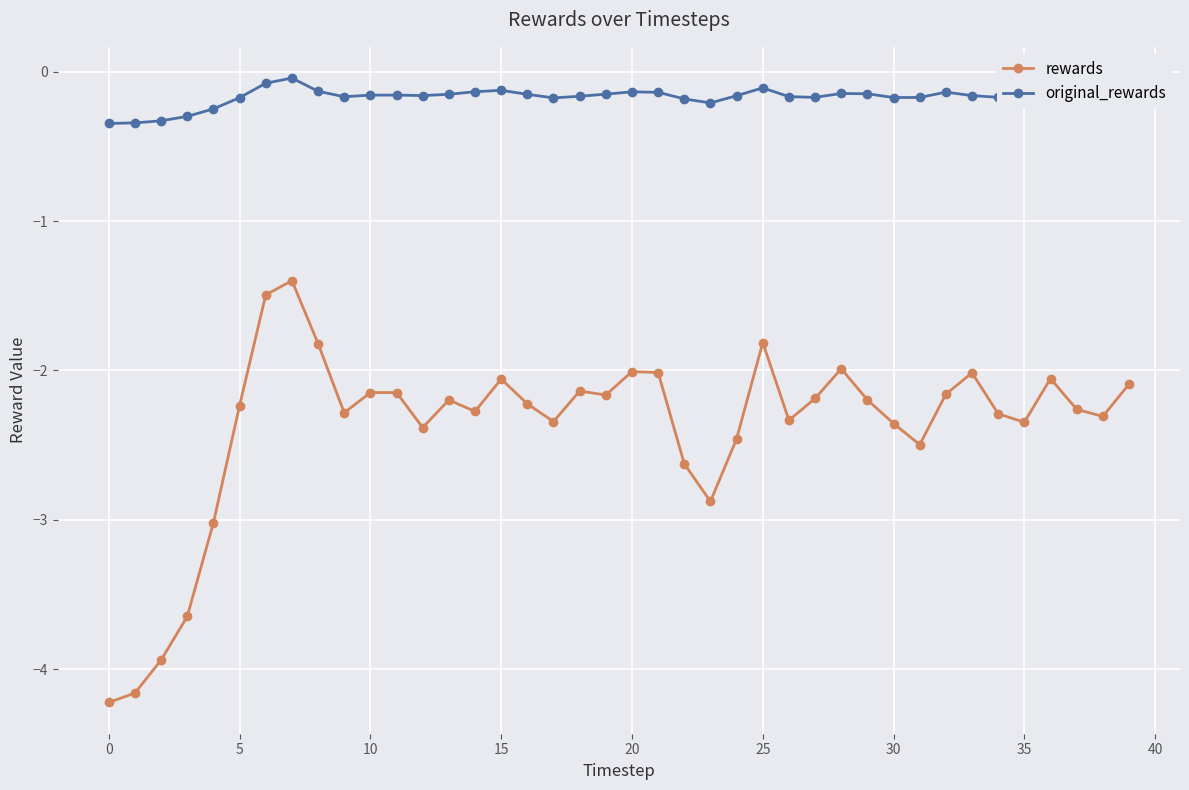

True or false: rewards and original_rewards intersect in this chart.

False